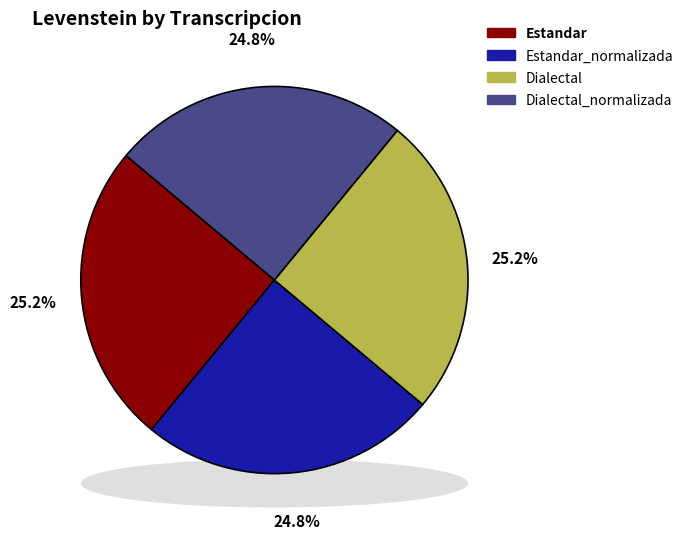

To the nearest percent, what portion does Estandar_normalizada represent?

25%